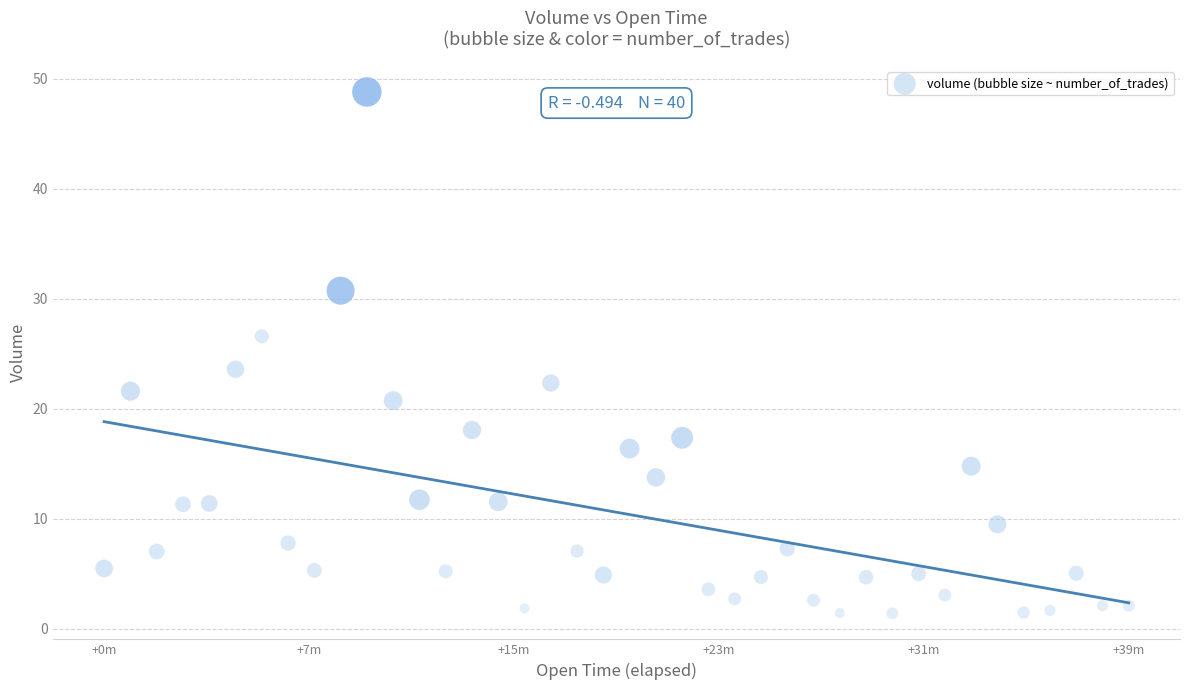

What is the range of Y values (max minus min)?

47.4